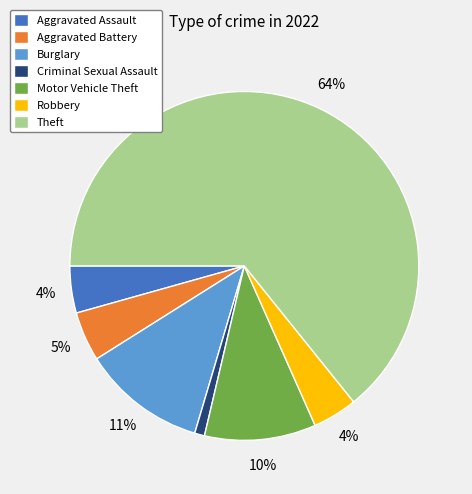

Between Theft and Aggravated Assault, which is larger?

Theft